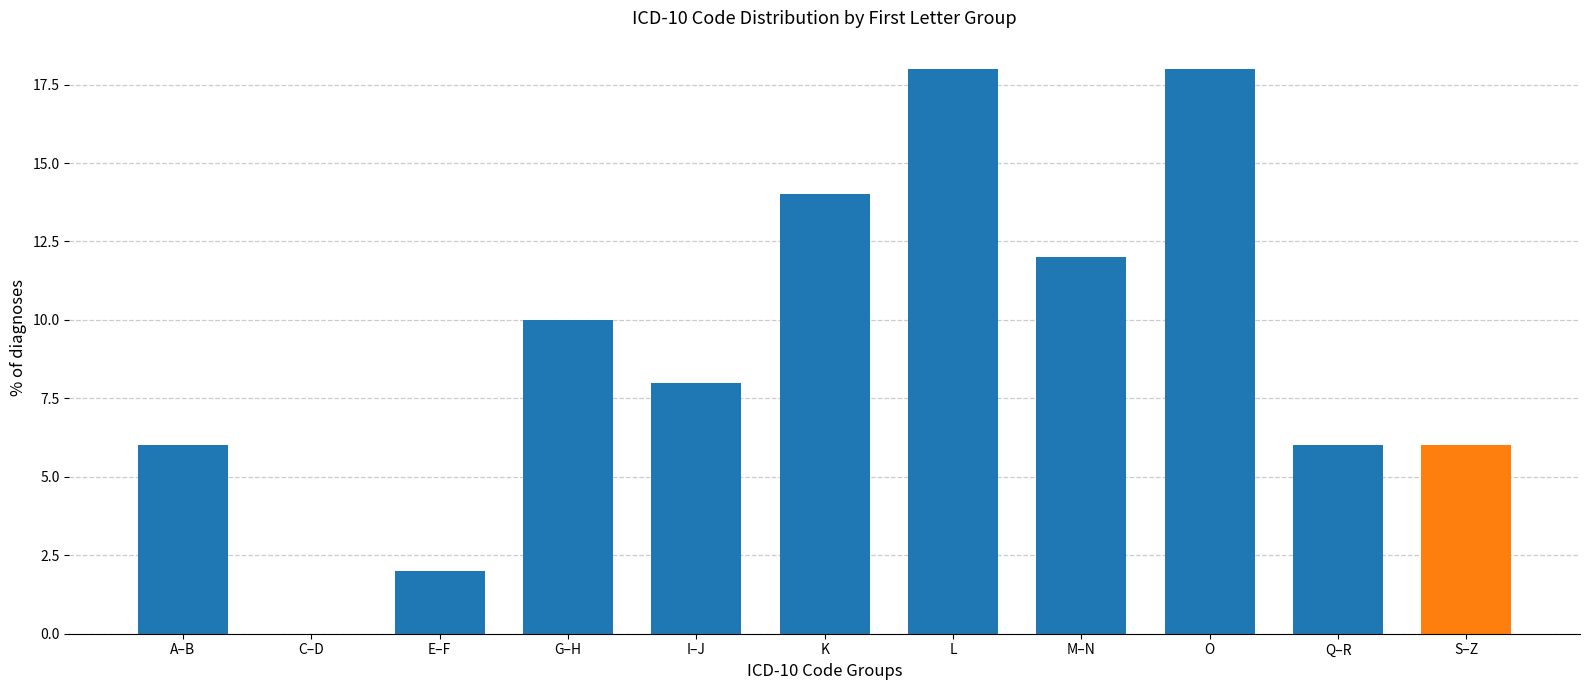

Reading left to right, list all the values displayed in this chart.

A–B=6.0	C–D=0.0	E–F=2.0	G–H=10.0	I–J=8.0	K=14.0	L=18.0	M–N=12.0	O=18.0	Q–R=6.0	S–Z=6.0